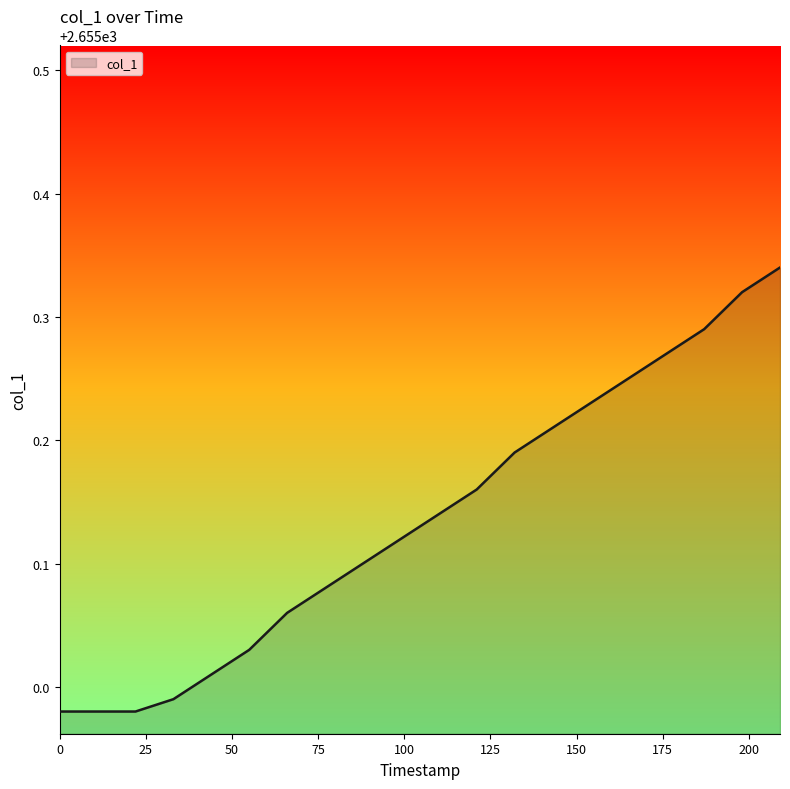

What is the difference between the maximum and minimum values?

0.4